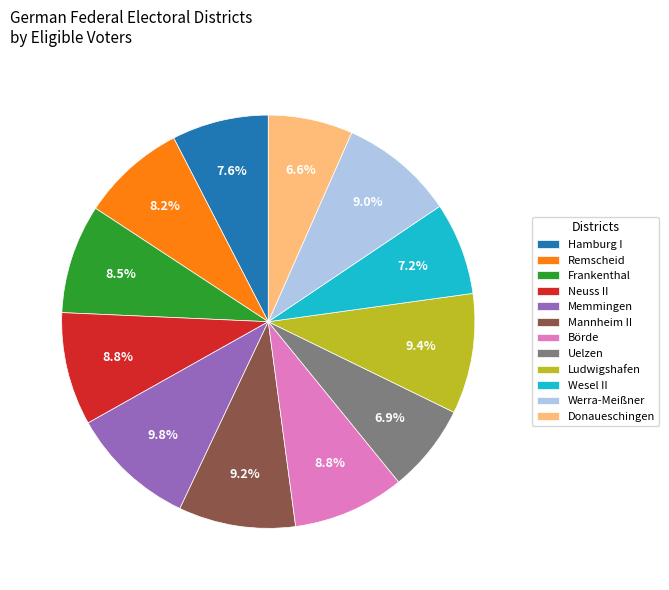

Approximately how many times larger is the value at Wesel II compared to Remscheid?

0.9